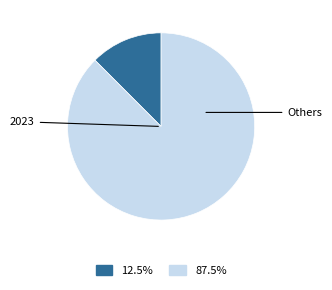

Is there a majority slice in this chart?

Yes